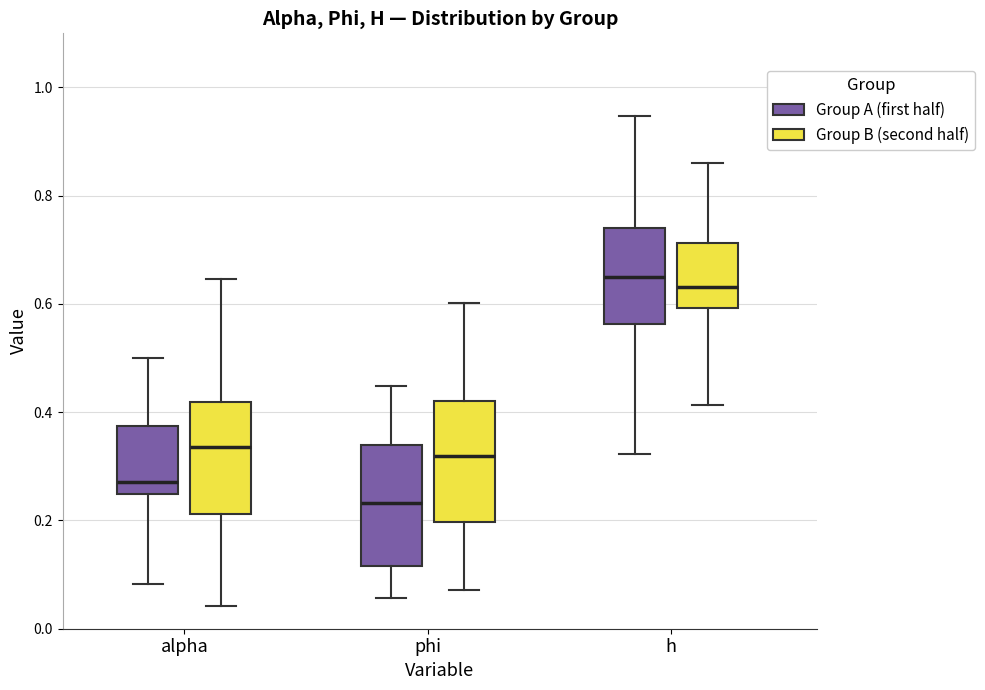

Where is the lower edge of the box for h (Group B (second half)) on the y-axis? The values are not printed on the chart, so give them approximately, as read against the axis.

0.60